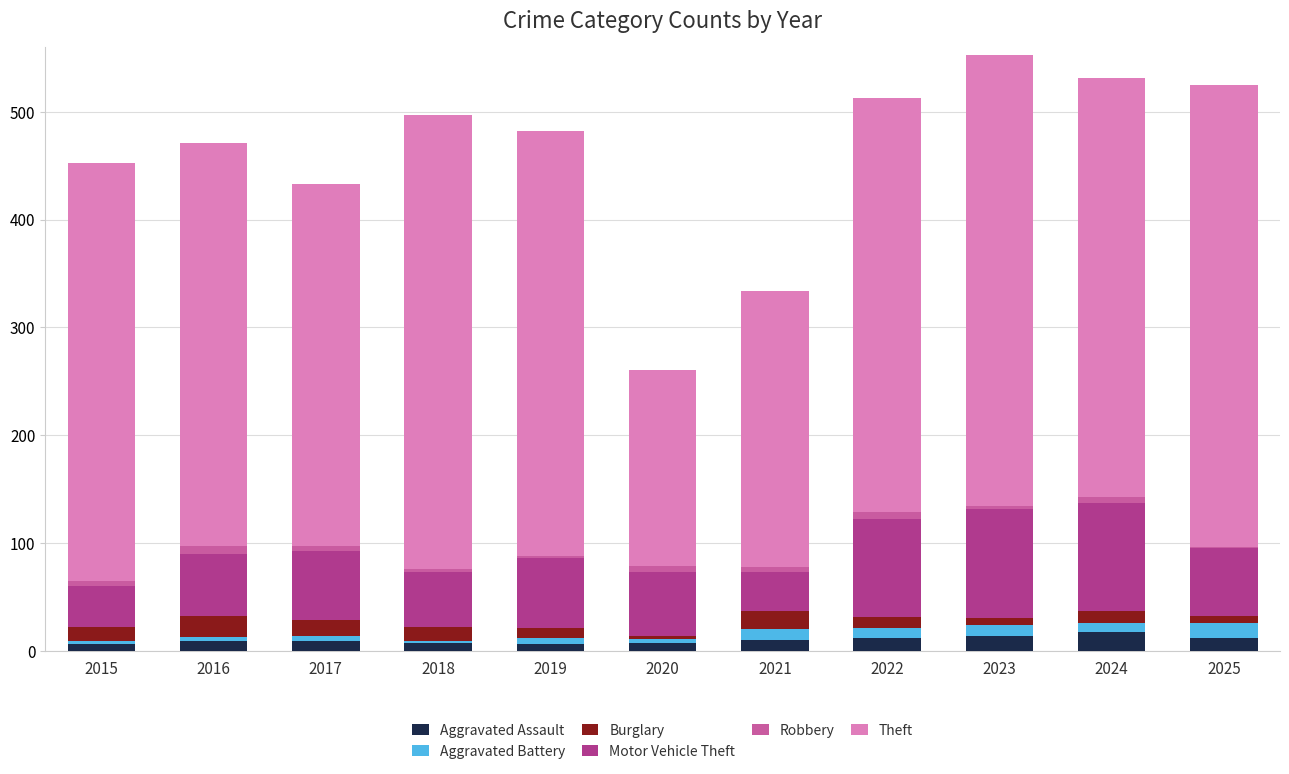

What is the highest value of the Aggravated Assault series?

17